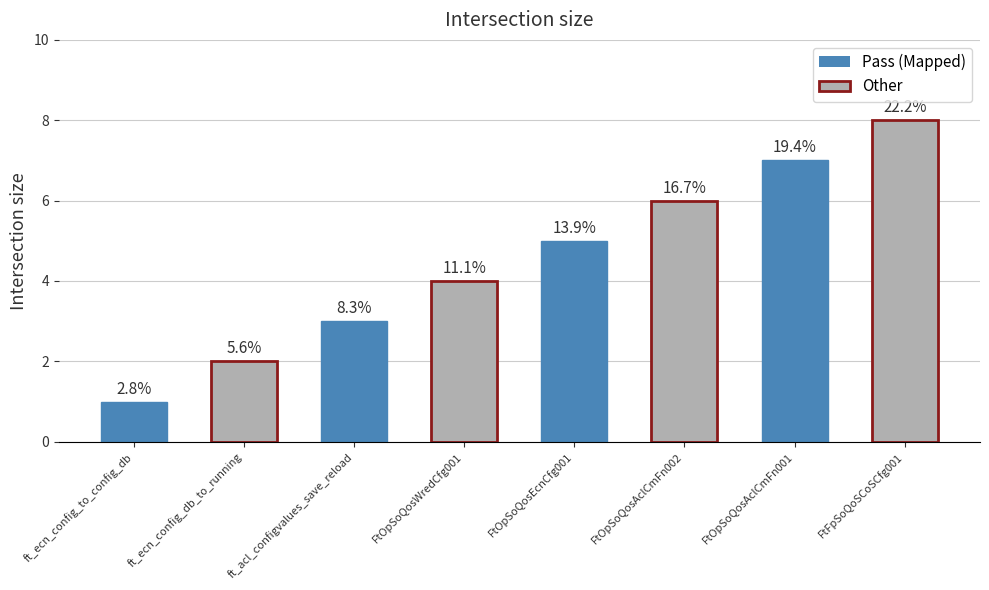

Does the chart contain stacked bars?

No